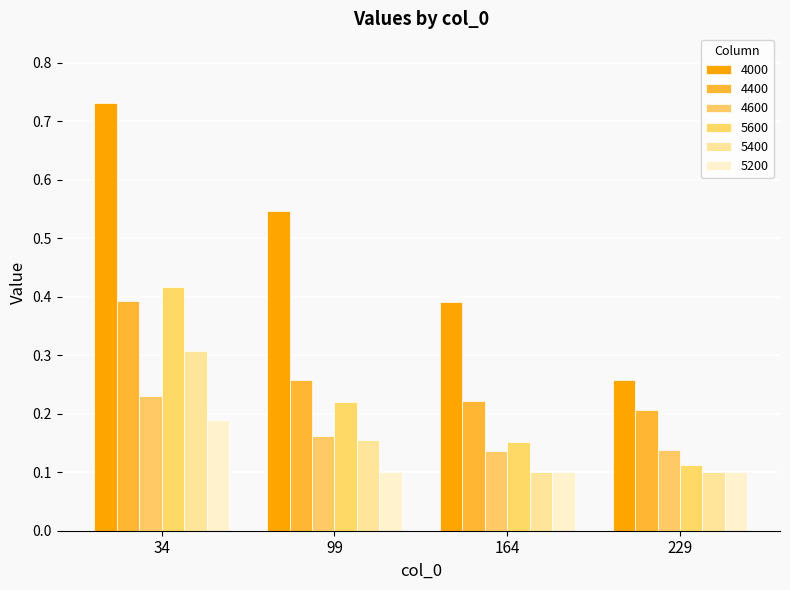

How many distinct data groups are displayed?

6